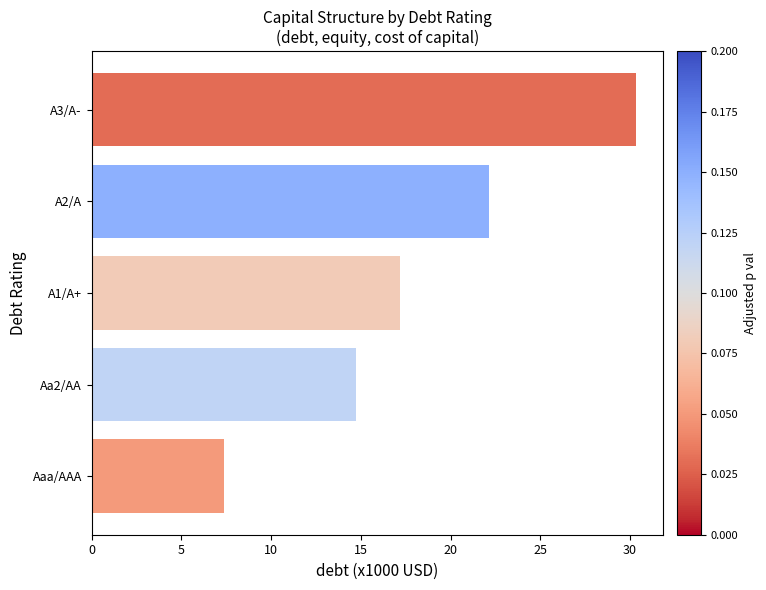

What is the maximum value shown in the chart?

30.3